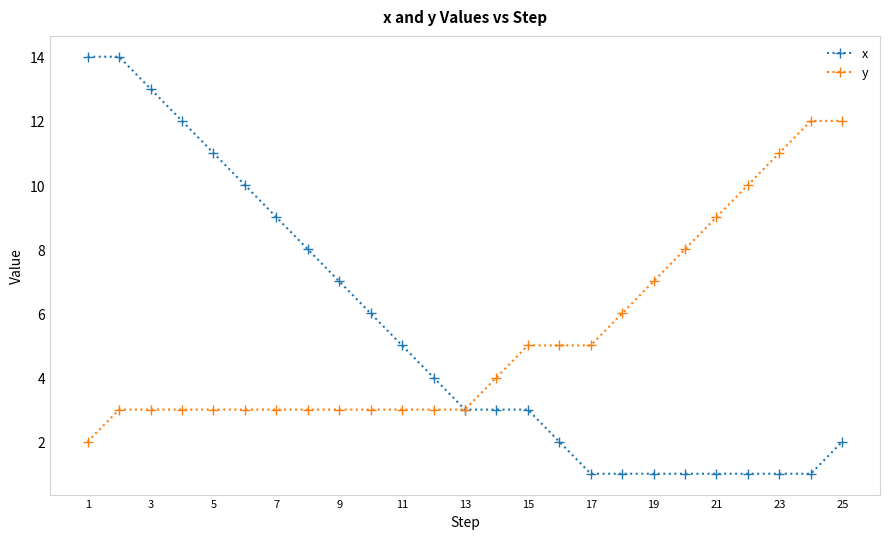

List the series in order of their peak value, highest first.

x, y